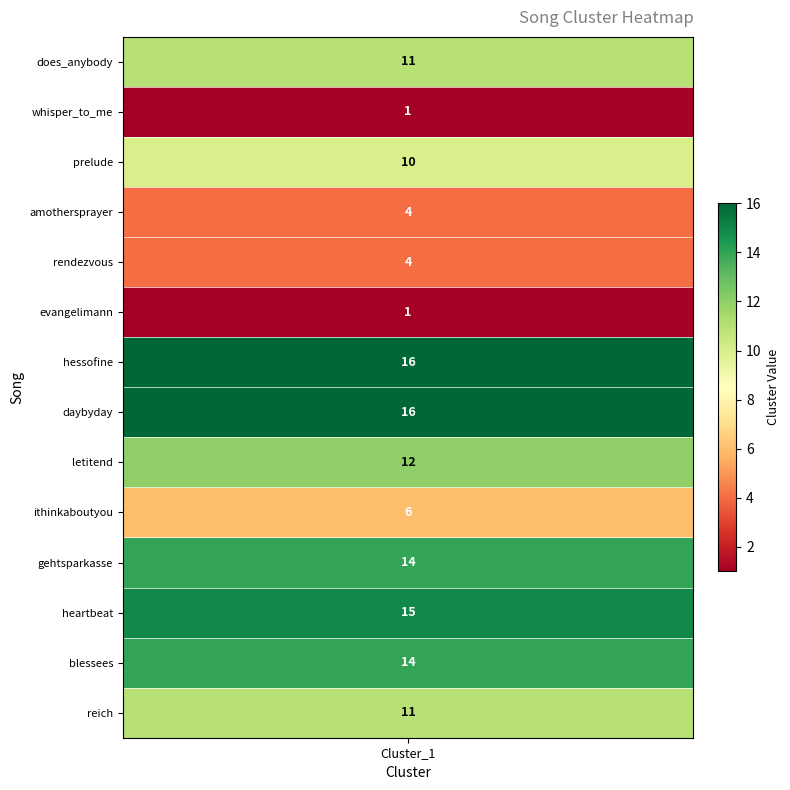

What value does the data have at 12?

14